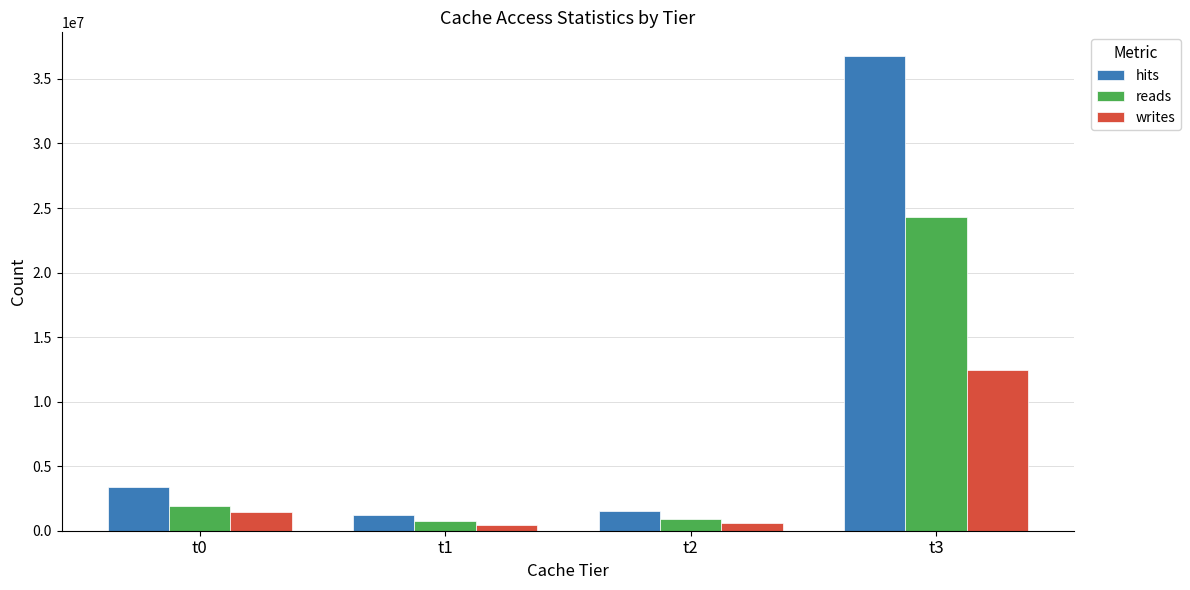

Are the bars grouped side by side (vs. stacked)?

Yes